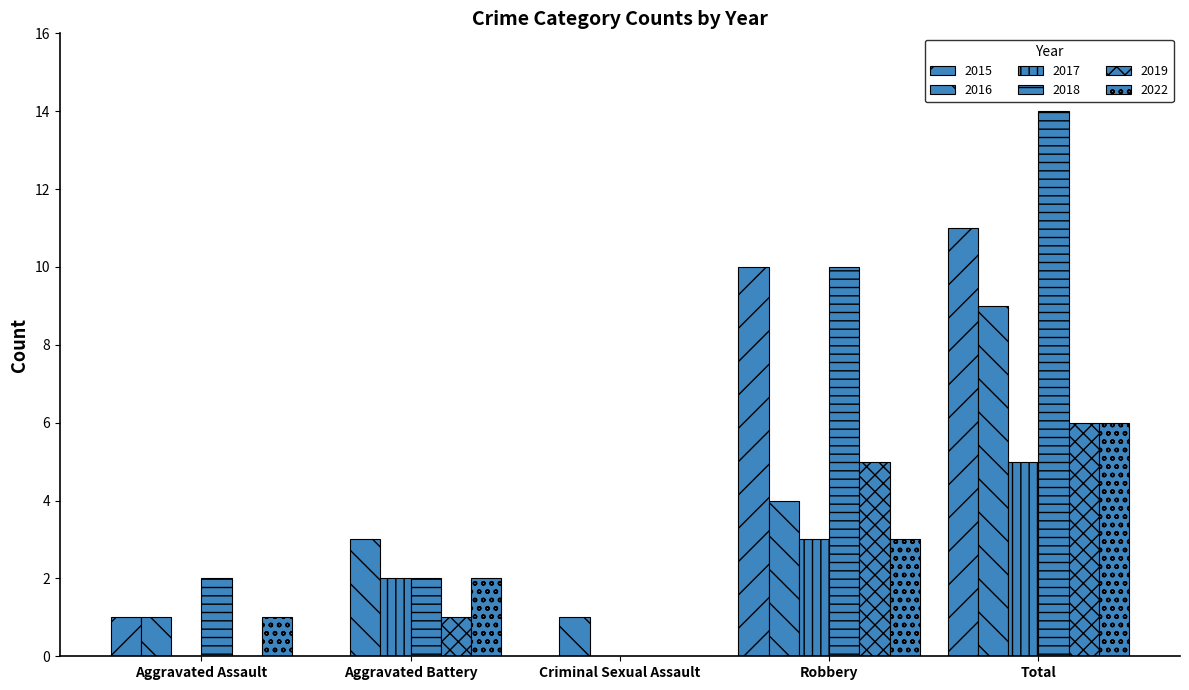

Are the bars horizontal?

No